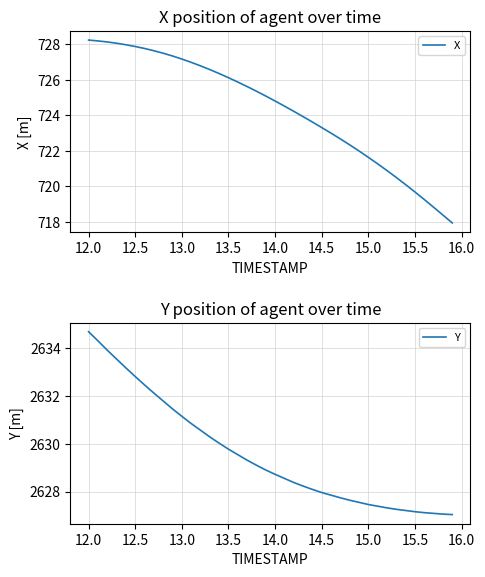

The X series shows 726.1 at 13.5. True or false?

True